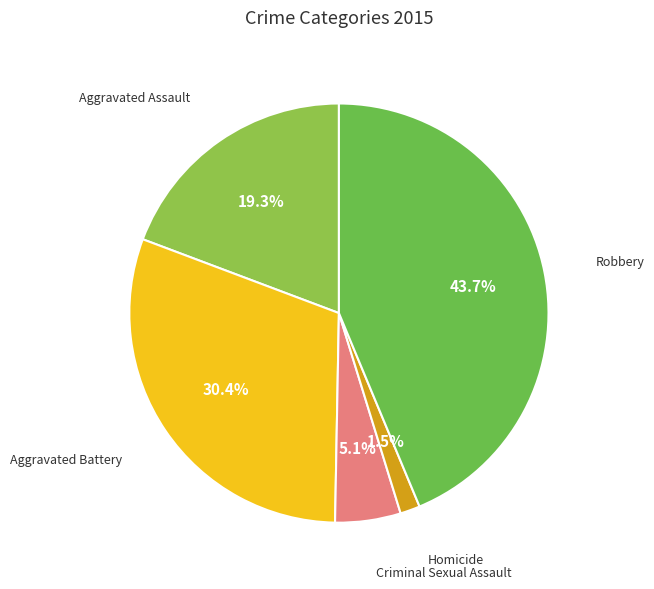

True or false: Criminal Sexual Assault accounts for 18% of the total.

False